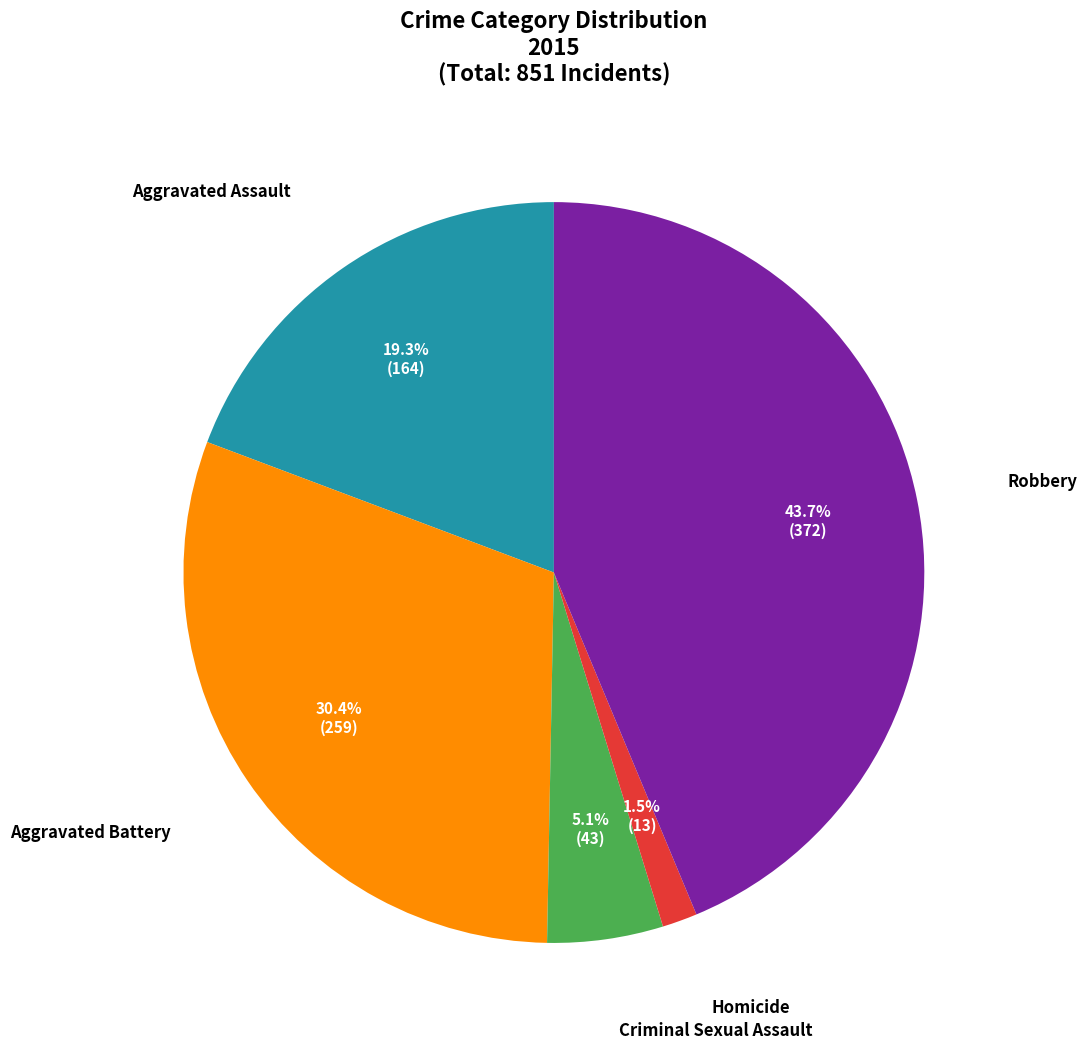

Does any single category account for the majority?

No